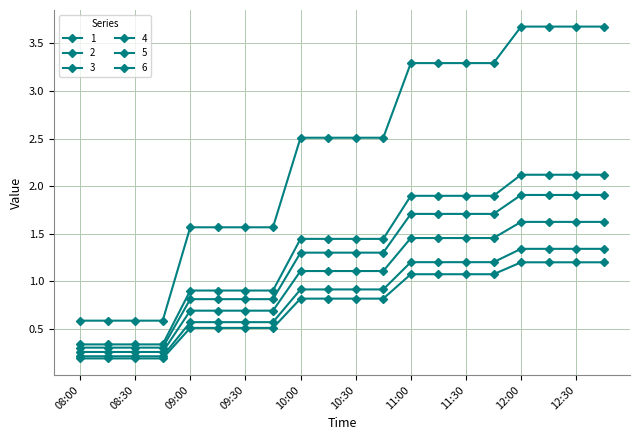

Does the chart have visible grid lines?

Yes